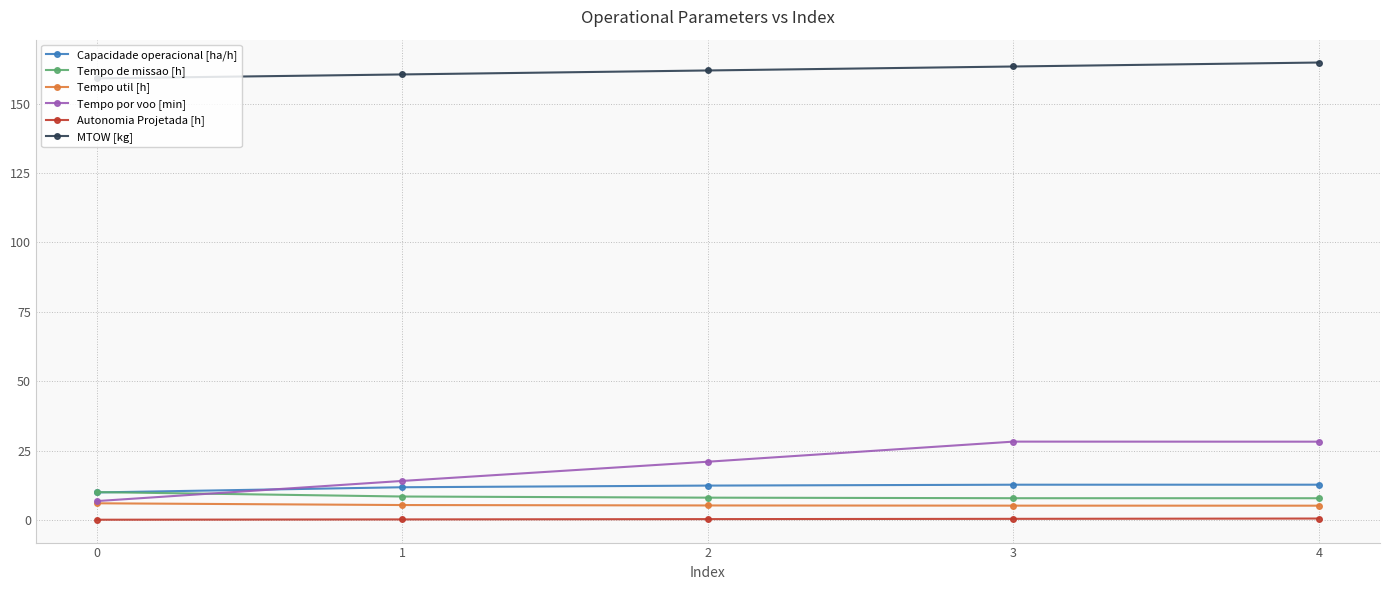

What is the sum of the Autonomia Projetada [h] values at 3 and 0?

0.5